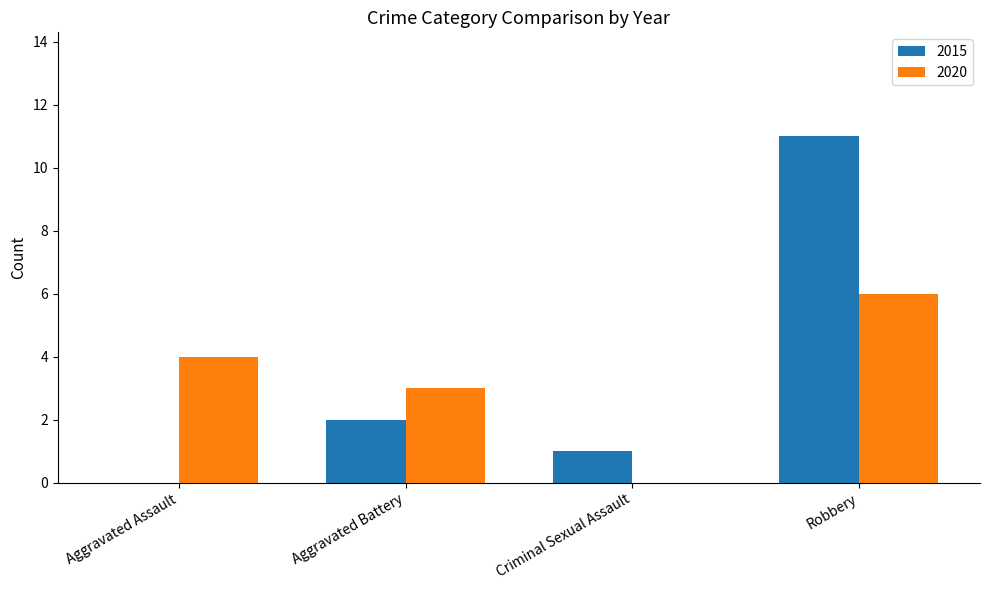

Count the number of data series in this chart.

2